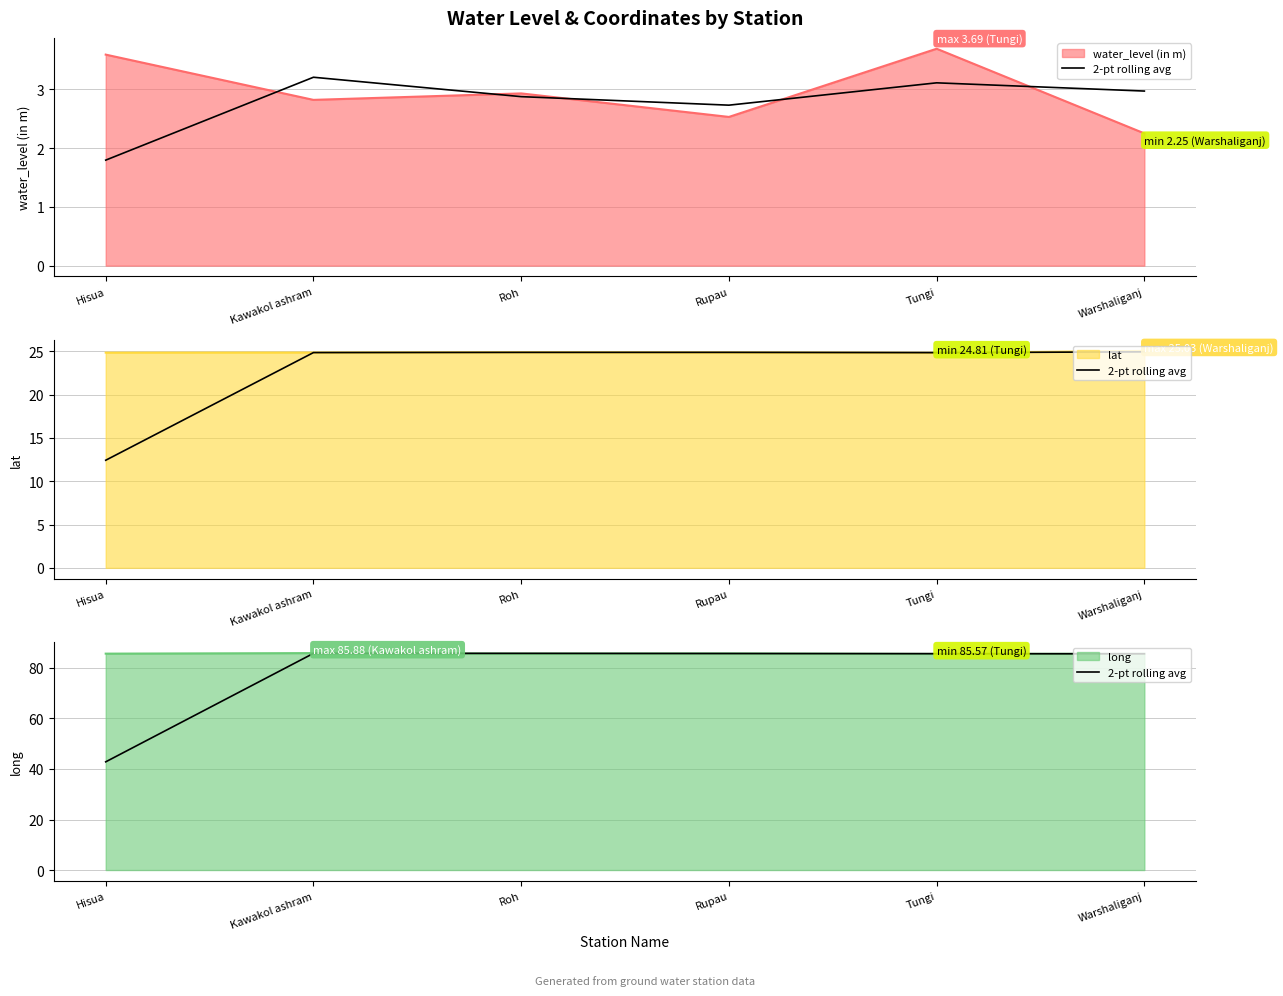

At which category does the chart reach its minimum across all series?

Hisua